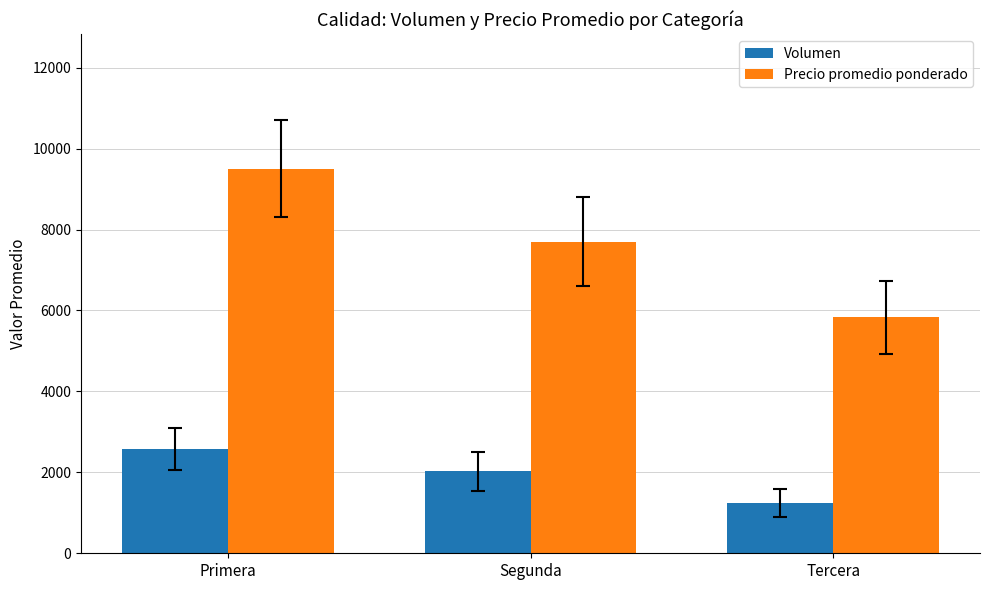

Reading left to right, extract all data points from this chart.

Volumen: Primera=2580	Segunda=2027	Tercera=1248
Precio promedio ponderado: Primera=9500	Segunda=7694	Tercera=5833